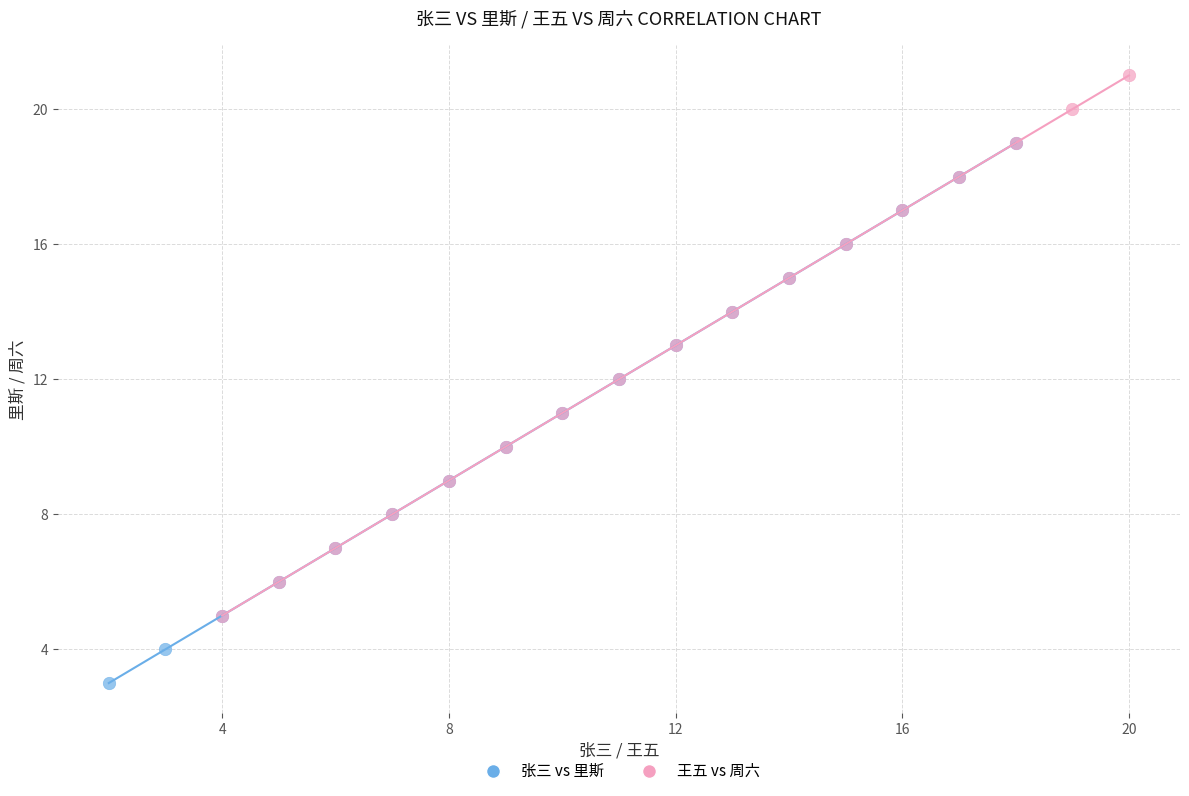

Which series reaches the minimum Y coordinate?

张三 vs 里斯